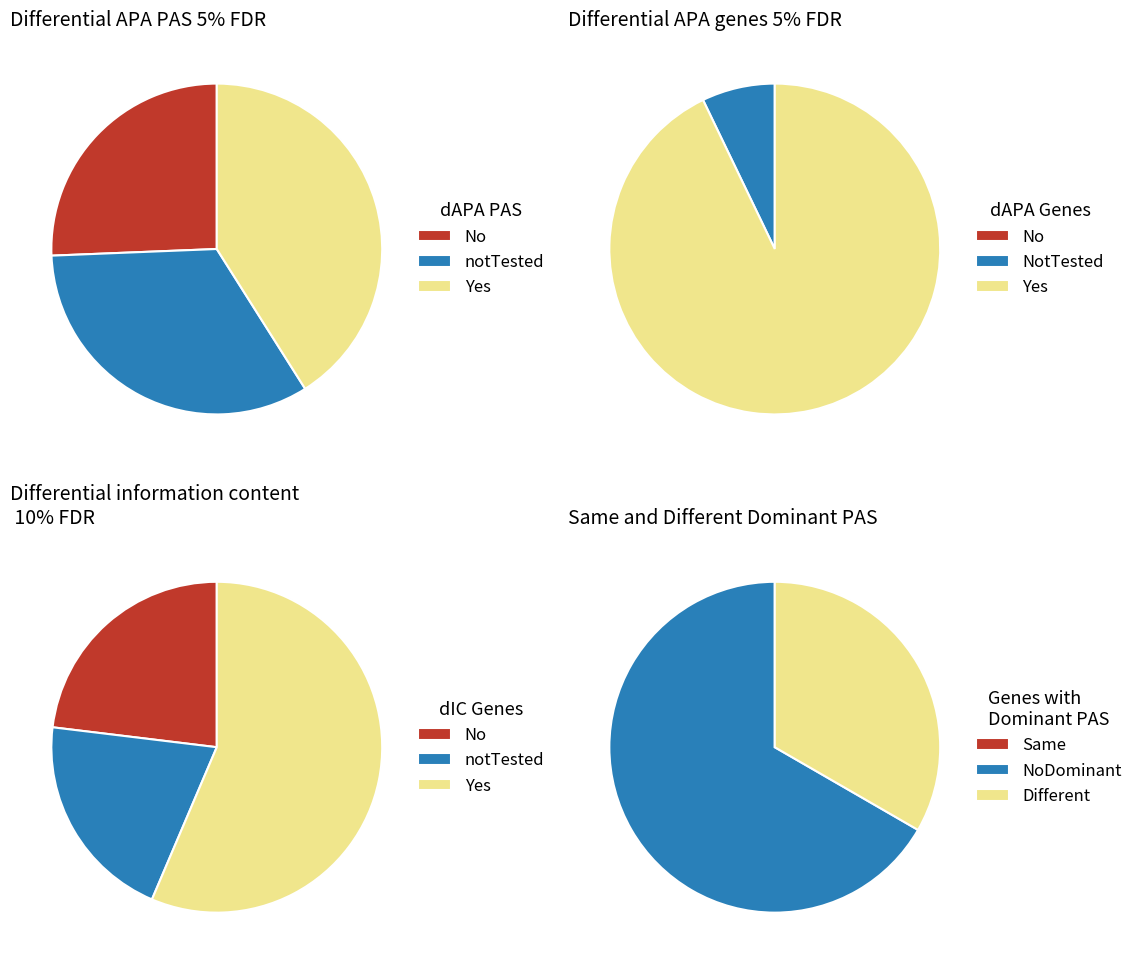

Do 14 and 26 together represent more than half of the pie?

No